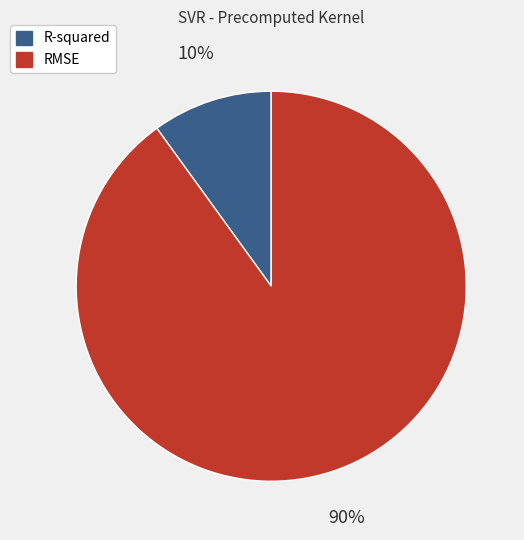

Is it true that R-squared is 10% of the pie?

True